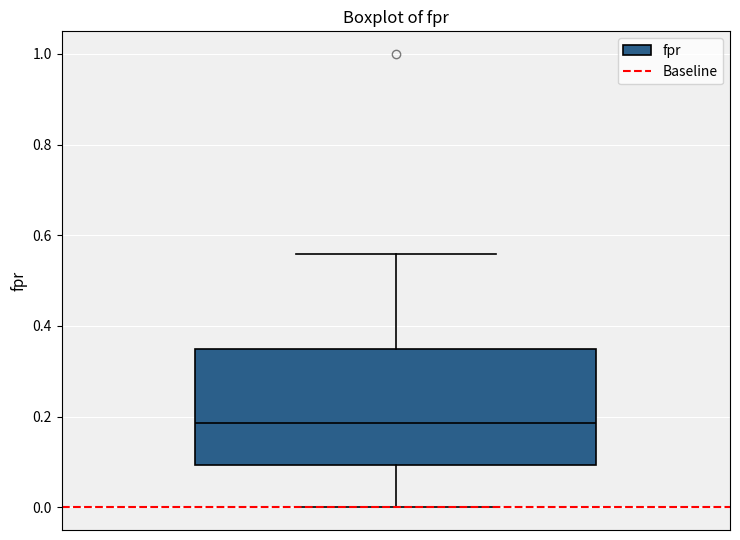

Where does the median line of the box sit on the y-axis? The values are not printed on the chart, so give them approximately, as read against the axis.

0.18